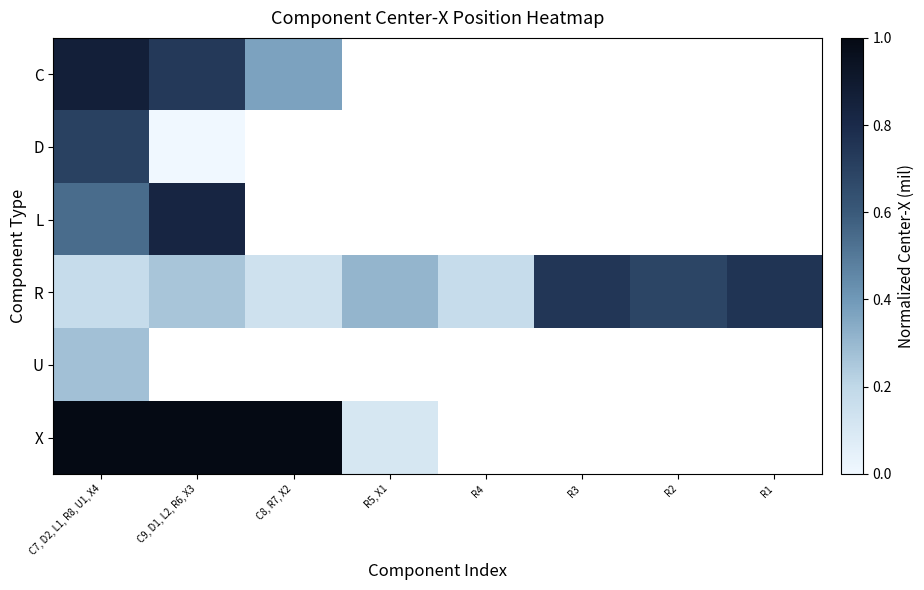

How many values in L are above zero?

2